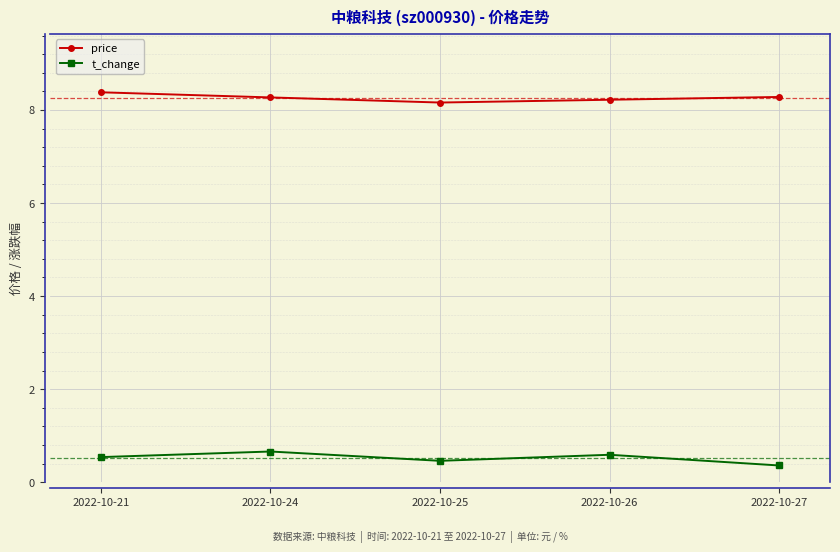

Is it true that price equals 8.2 at 2022-10-26?

True